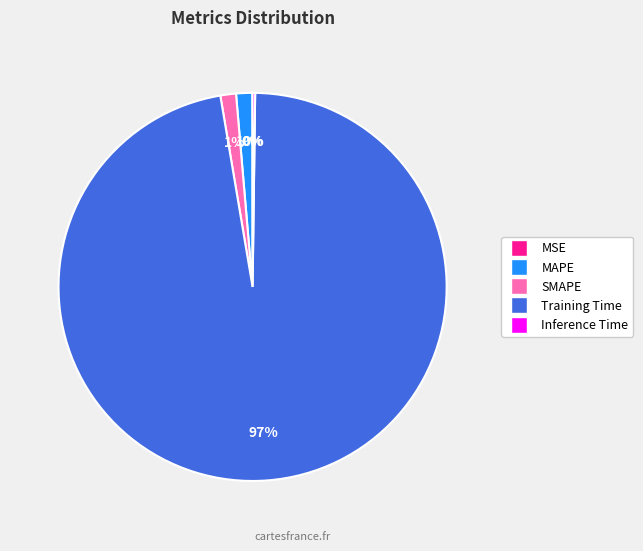

To the nearest percent, what percentage of the pie is MAPE?

1%